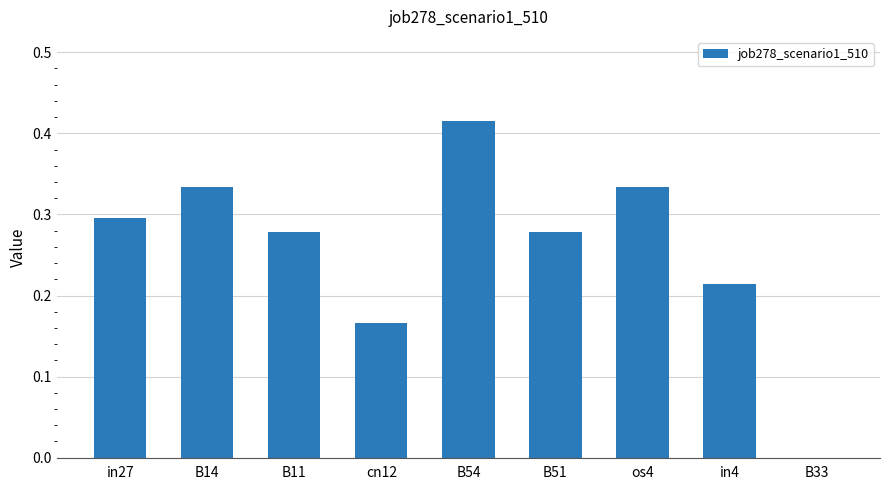

How many data points are above 0?

8